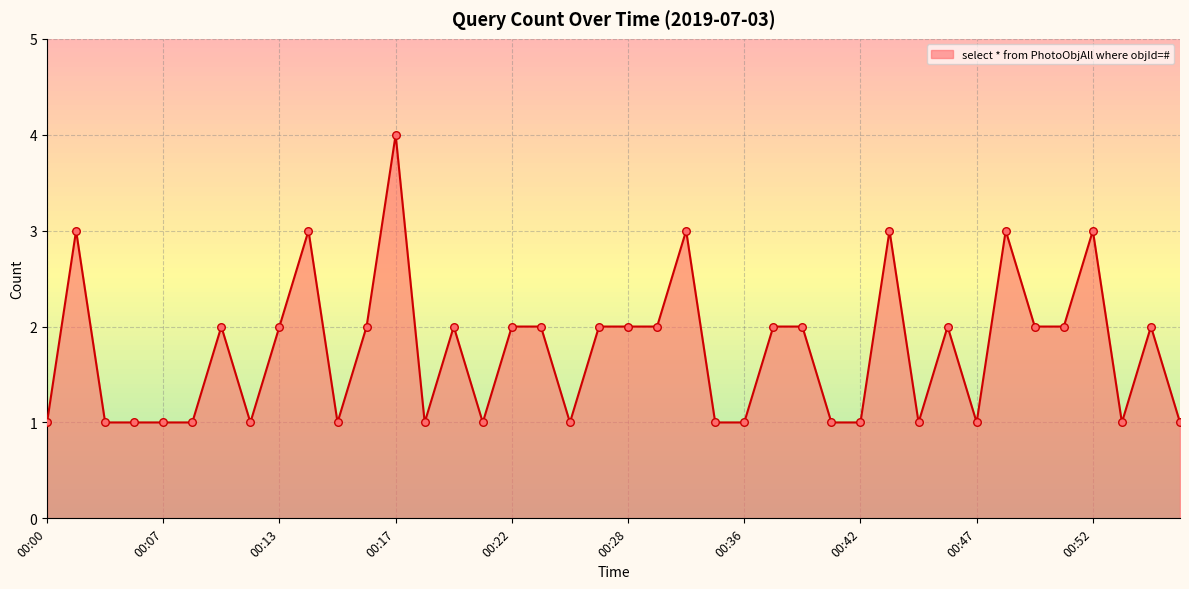

What is the difference between the maximum and minimum values?

3